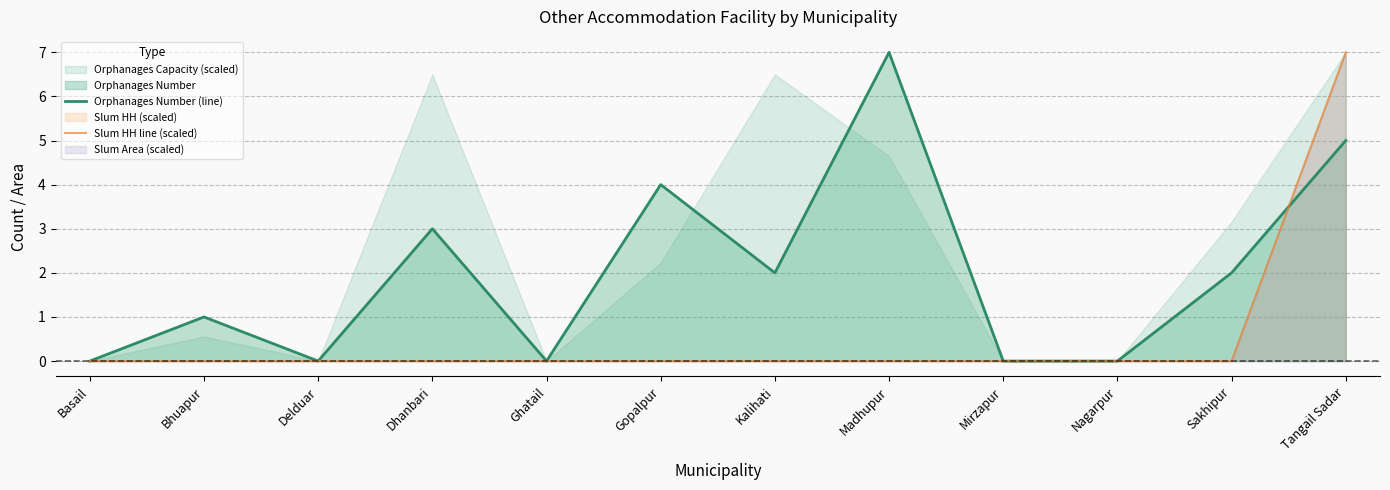

At how many categories does at least one series exceed 3?

3